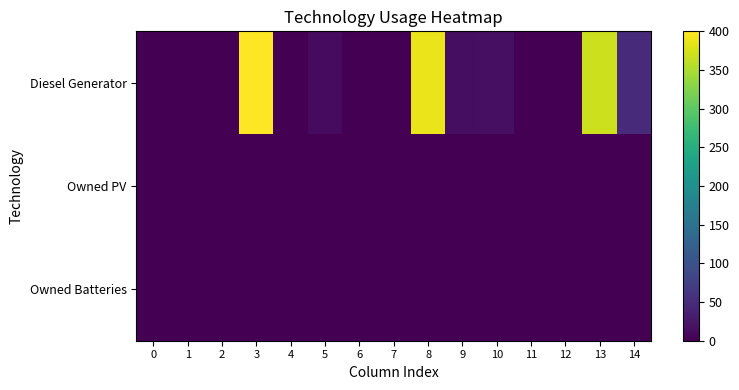

At which category does the chart reach its peak across all series?

3